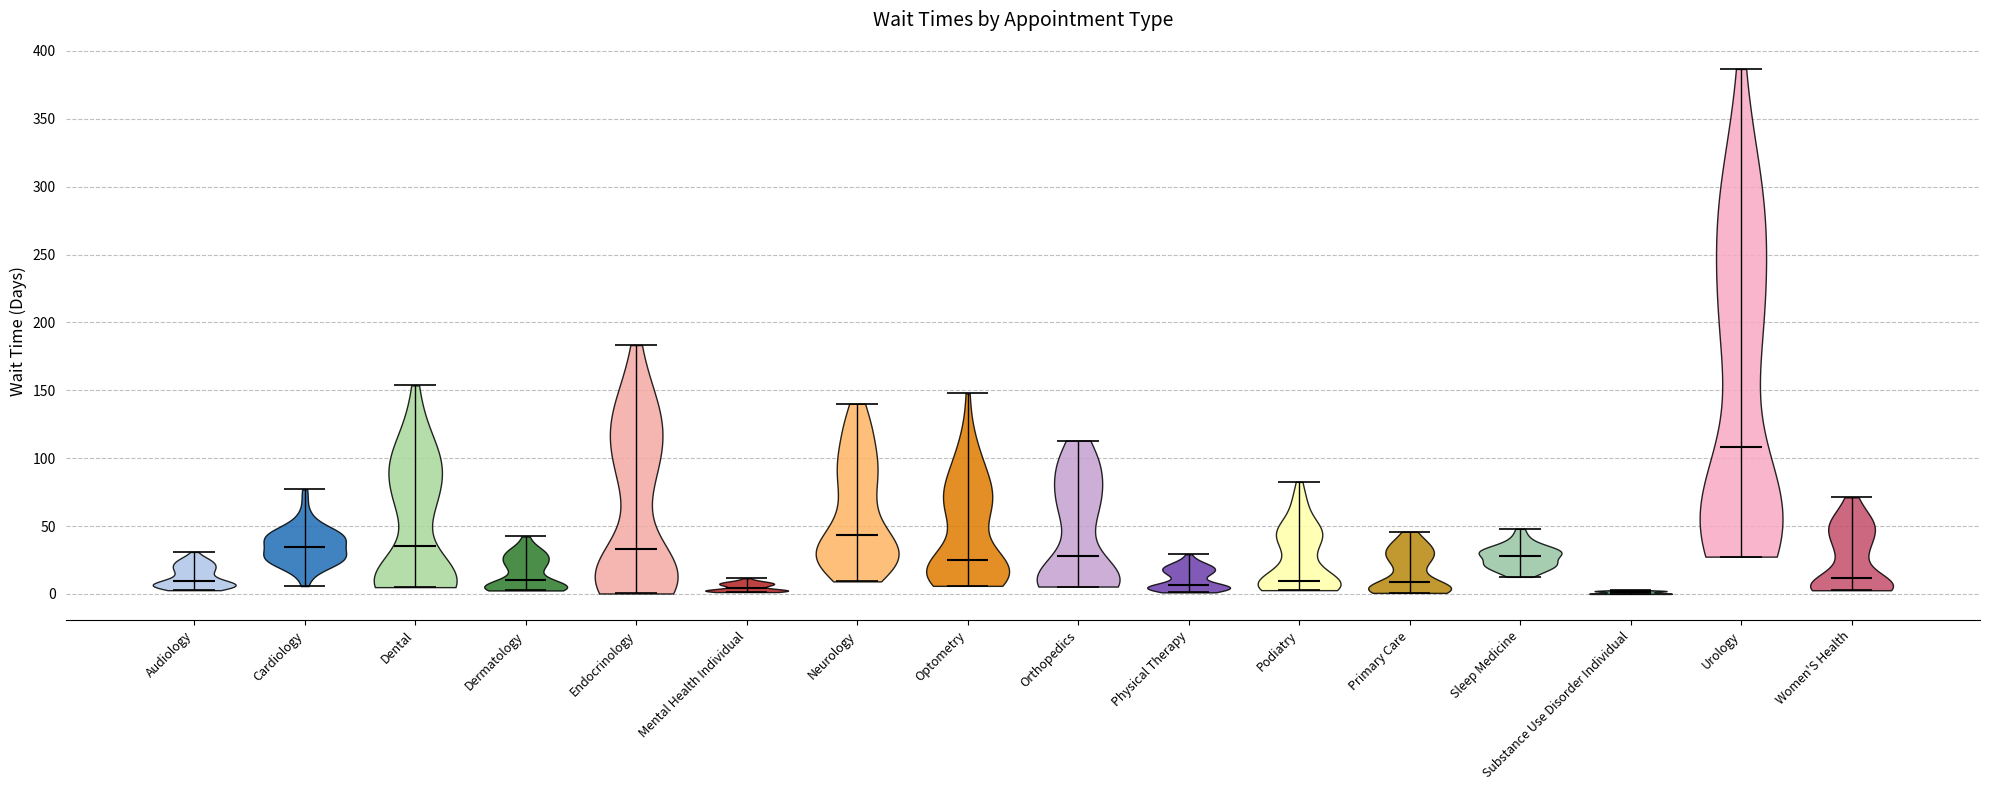

Reading left to right, read every violin against the y-axis: where its median line is, and the lowest and highest points it reaches. The values are not printed on the chart, so give them approximately, as read against the axis.

Audiology: median line 10, lowest point 5, highest point 30
Cardiology: median line 35, lowest point 5, highest point 75
Dental: median line 35, lowest point 5, highest point 155
Dermatology: median line 10, lowest point 5, highest point 40
Endocrinology: median line 35, lowest point 0, highest point 185
Mental Health Individual: median line 5, lowest point 0, highest point 10
Neurology: median line 45, lowest point 10, highest point 140
Optometry: median line 25, lowest point 5, highest point 150
Orthopedics: median line 30, lowest point 5, highest point 115
Physical Therapy: median line 5, lowest point 0, highest point 30
Podiatry: median line 10, lowest point 5, highest point 85
Primary Care: median line 10, lowest point 0, highest point 45
Sleep Medicine: median line 30, lowest point 15, highest point 50
Substance Use Disorder Individual: median line 0, lowest point 0, highest point 5
Urology: median line 110, lowest point 25, highest point 385
Women'S Health: median line 10, lowest point 5, highest point 70